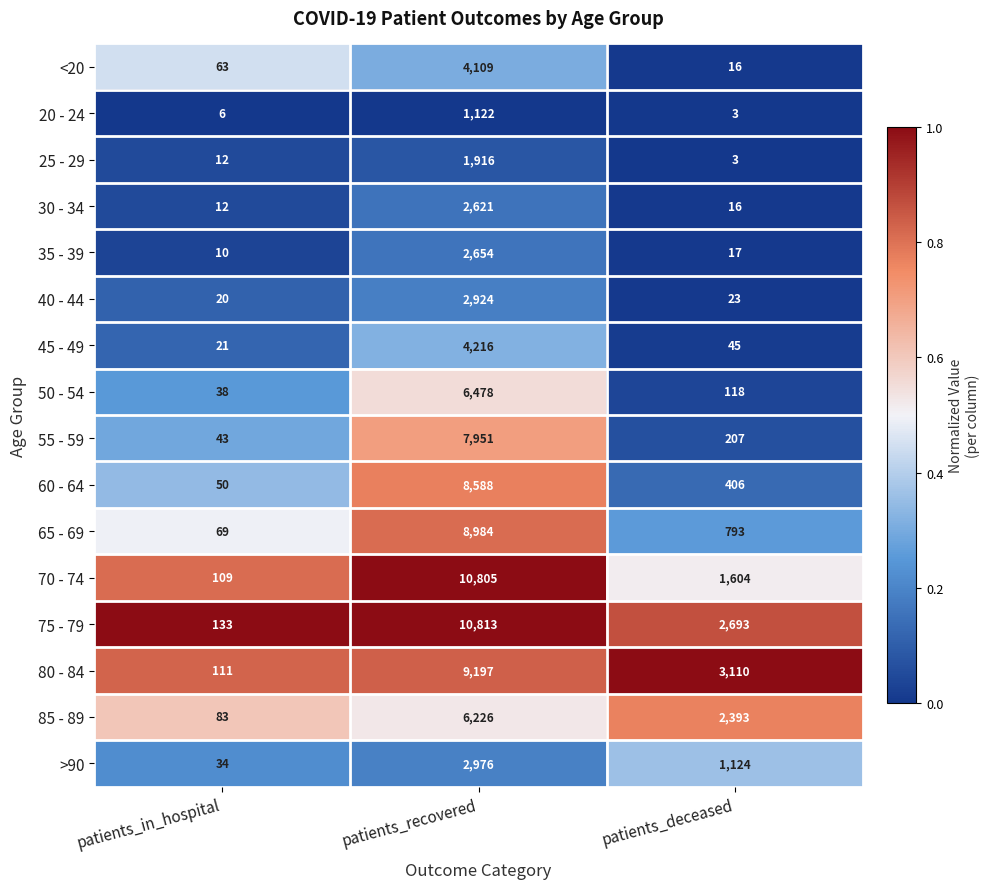

Rank the series by their maximum value, from highest to lowest.

75 - 79, 70 - 74, 80 - 84, 65 - 69, 60 - 64, 55 - 59, 50 - 54, 85 - 89, 45 - 49, <20, >90, 40 - 44, 35 - 39, 30 - 34, 25 - 29, 20 - 24